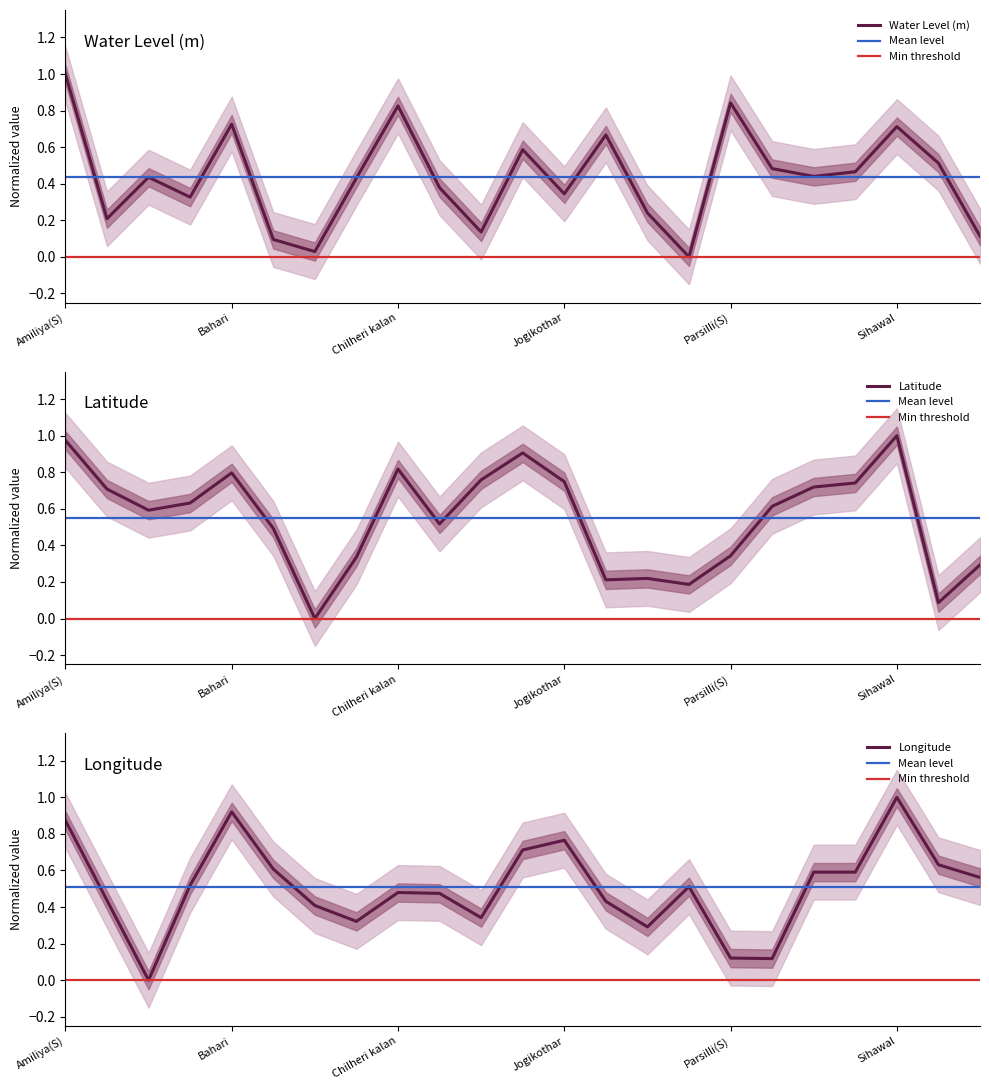

At which category is the sum across all series the highest?

Amiliya(S)